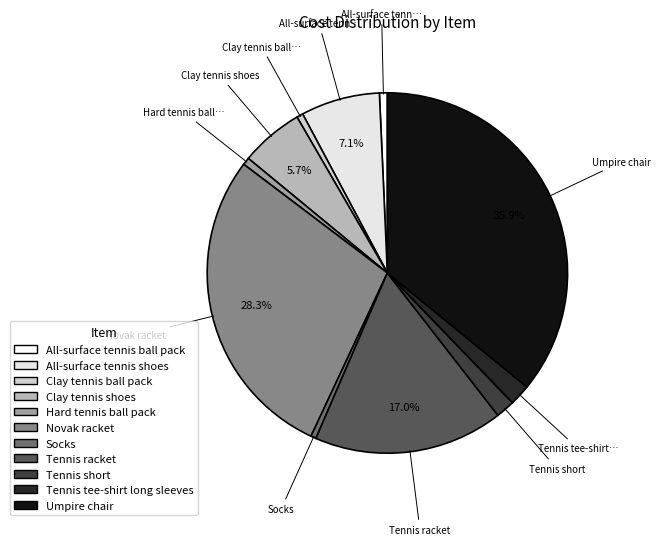

Count the number of slices in the pie.

11